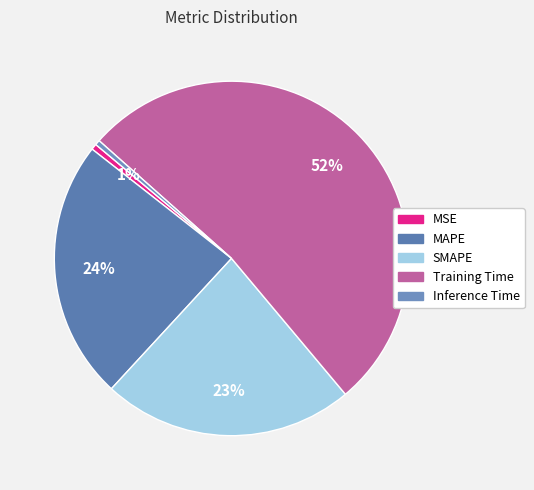

Is it true that Inference Time is 6% of the pie?

False